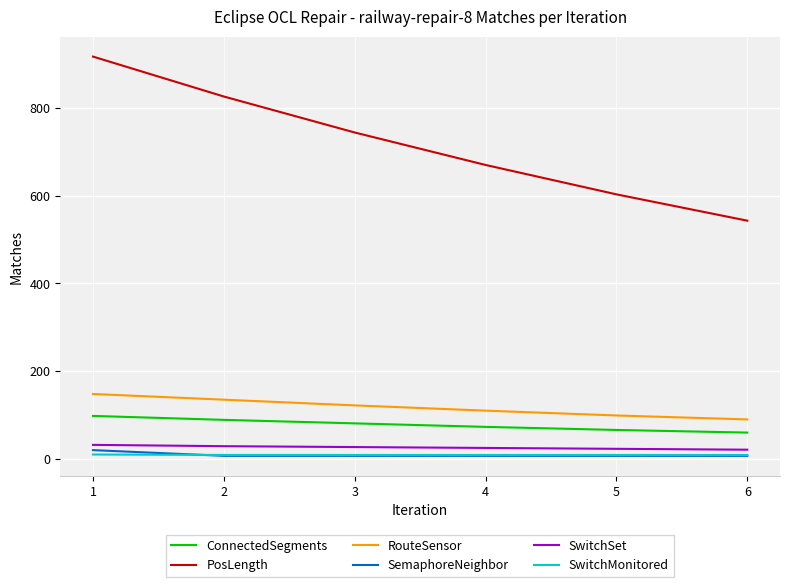

Rank the categories by PosLength value from lowest to highest.

6, 5, 4, 3, 2, 1